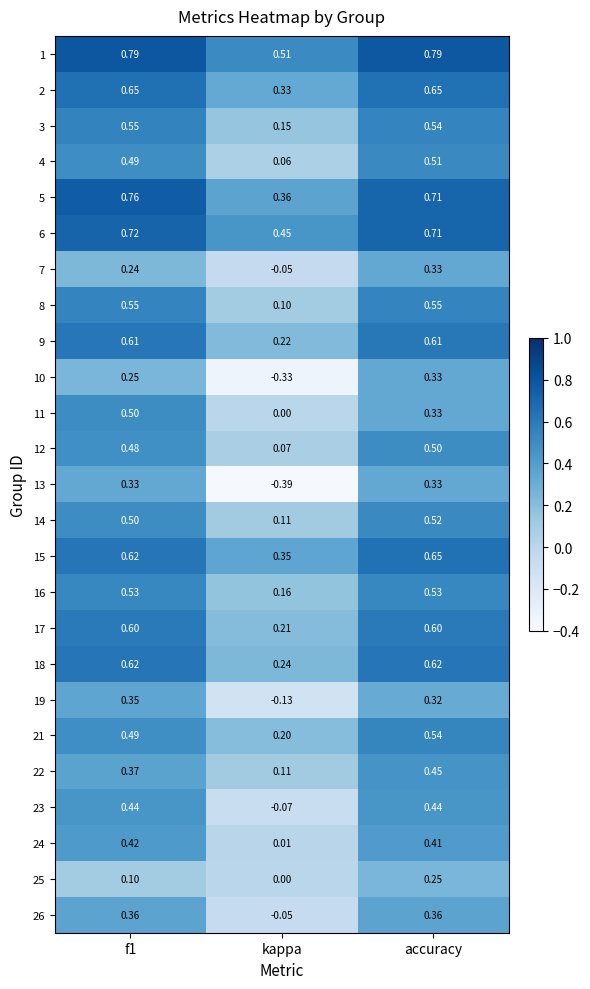

Which label corresponds to the smallest value in the chart?

kappa